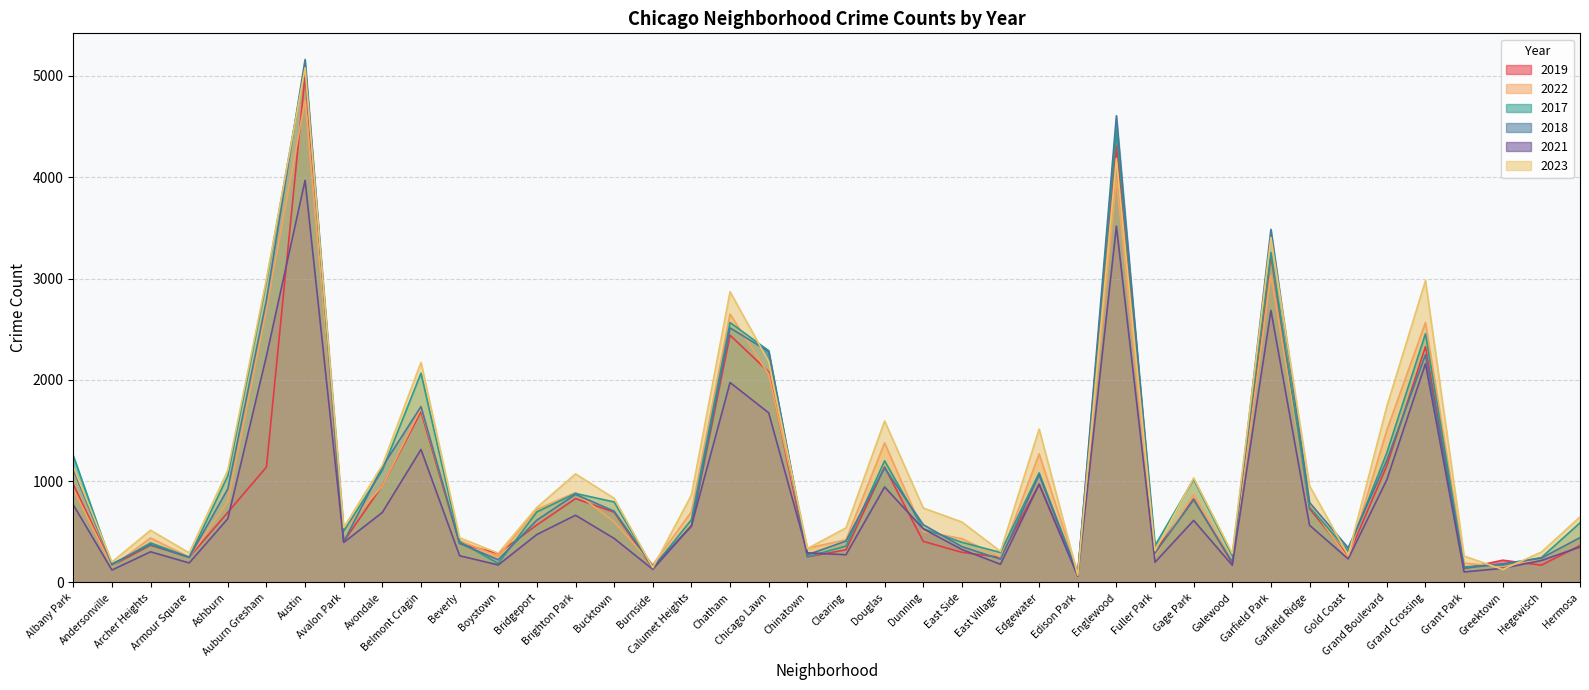

How many values in the 2022 series exceed 599?

19